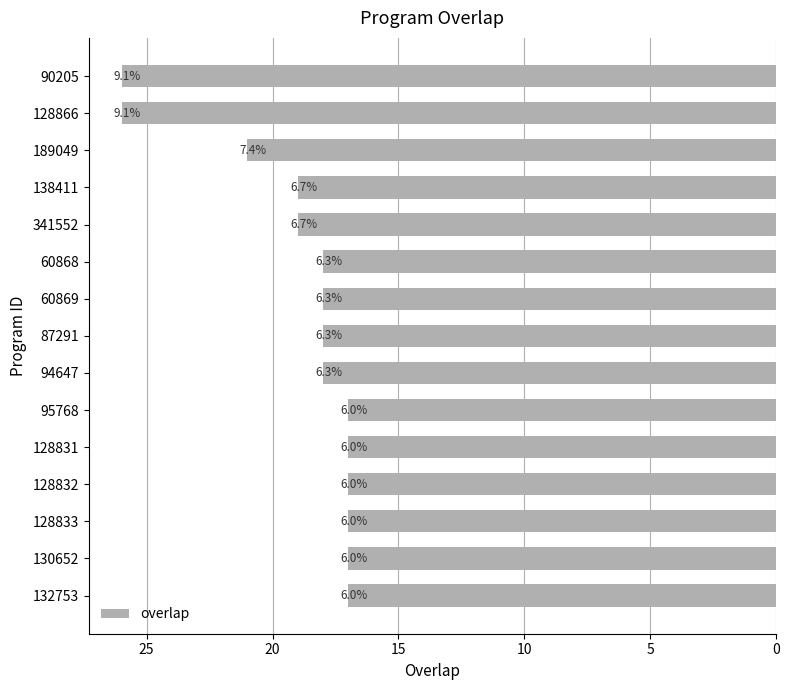

What is the average value?

19